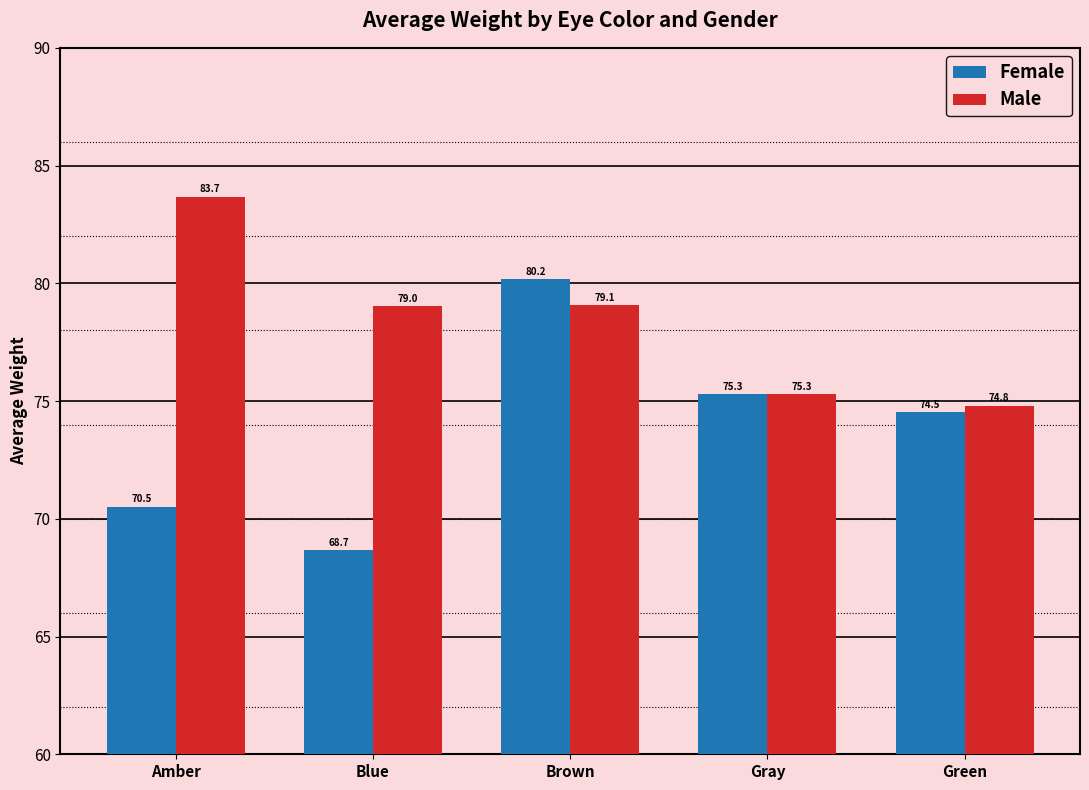

Reading left to right, what are all the values shown in this chart?

Female: 70.5	68.7	80.2	75.3	74.5
Male: 83.7	79.0	79.1	75.3	74.8